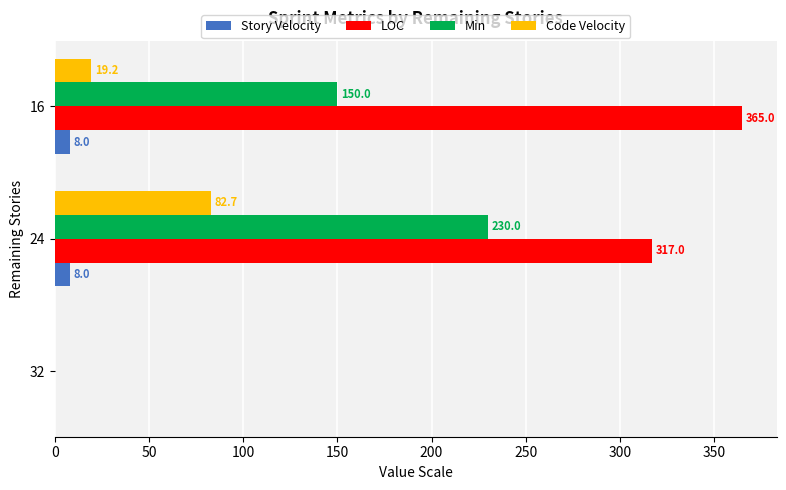

Which series has the largest range (max minus min)?

LOC